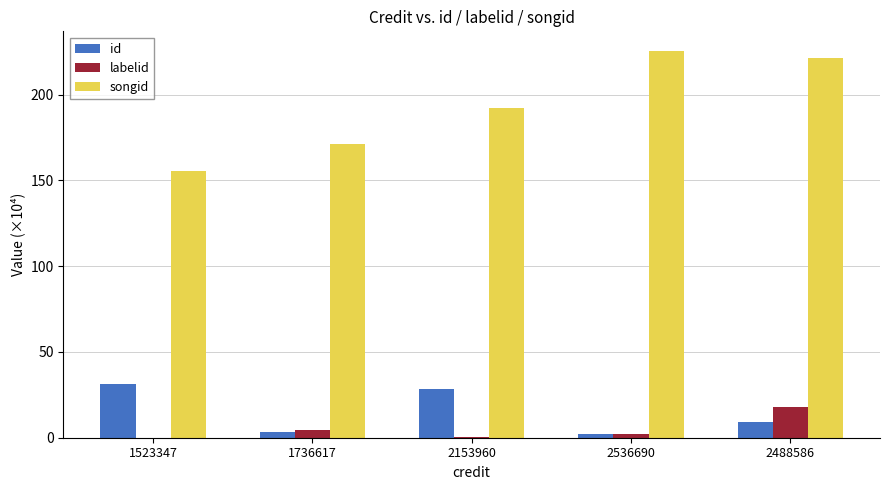

Is the value of labelid at 1736617 greater than the value of songid at 1523347?

No